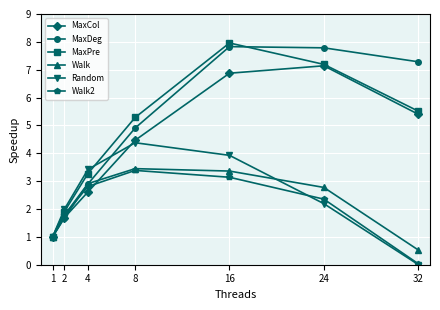

Where is MaxPre nearest to the value 4?

4